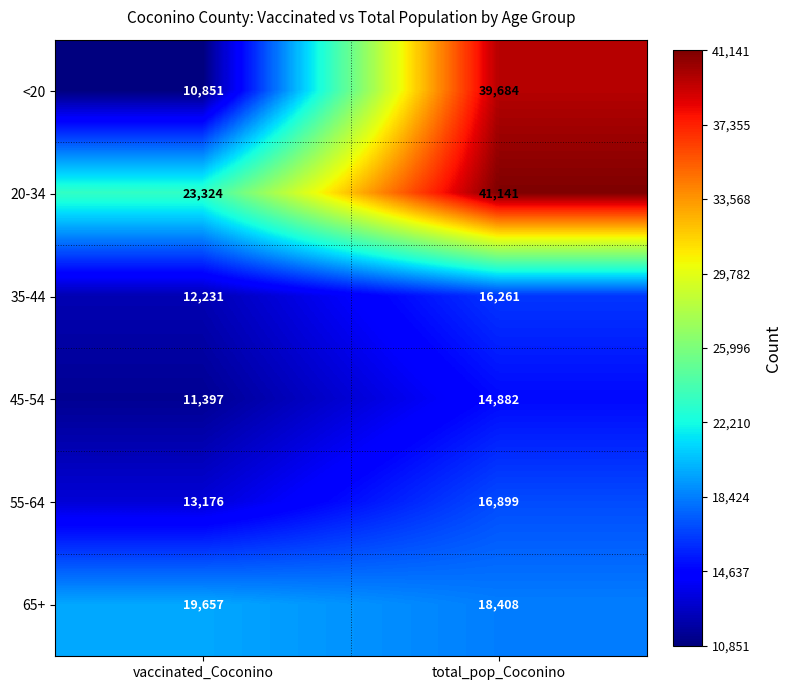

At which label does <20 reach its minimum?

vaccinated_Coconino